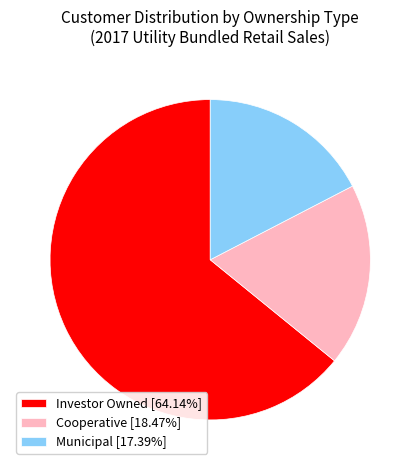

Is the sum of Cooperative [18.47%] and Municipal [17.39%] greater than half?

No